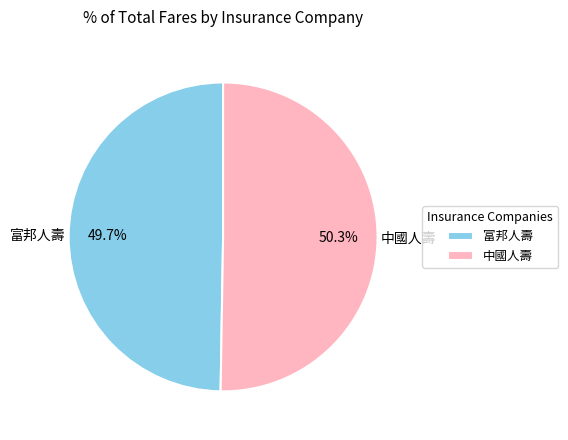

To the nearest percent, what is the difference between the largest and smallest slice percentages?

1%